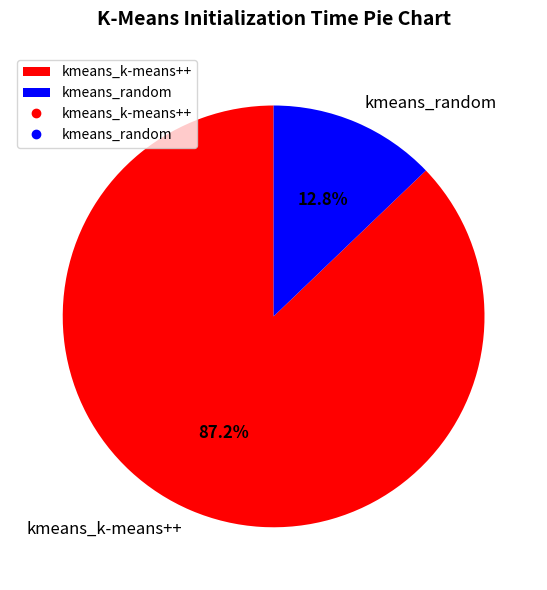

What percentage is NOT represented by kmeans_random?

87.2%